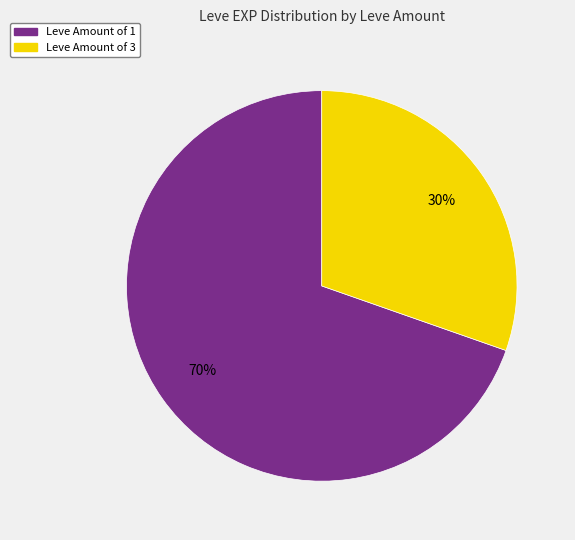

To the nearest percent, what is the average slice percentage?

50%